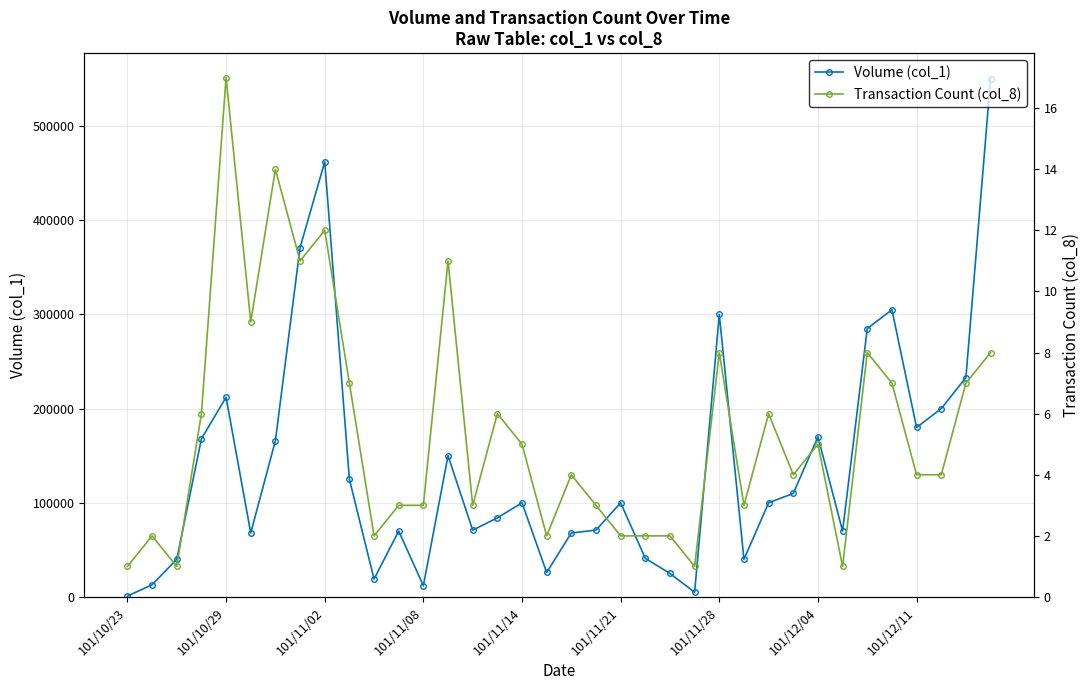

At which category is the sum across all series the highest?

35